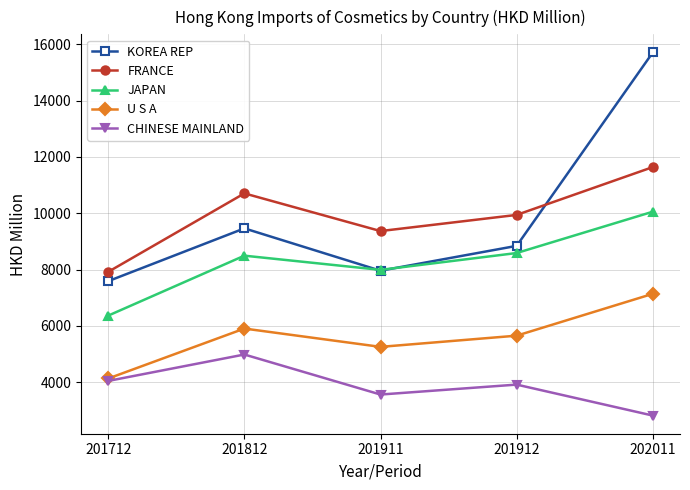

Between which two adjacent categories do JAPAN and KOREA REP first intersect?

201812 and 201911